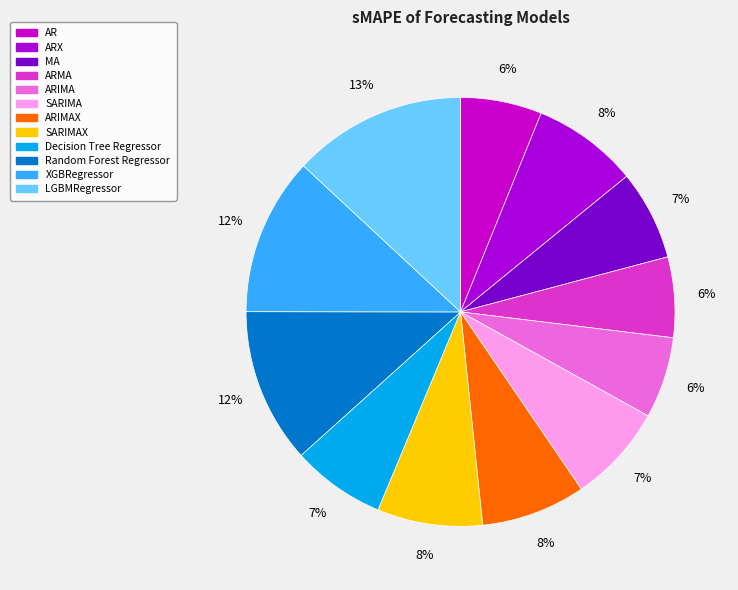

Rank the categories by value from highest to lowest.

LGBMRegressor, XGBRegressor, Random Forest Regressor, ARX, SARIMAX, ARIMAX, SARIMA, Decision Tree Regressor, MA, AR, ARIMA, ARMA